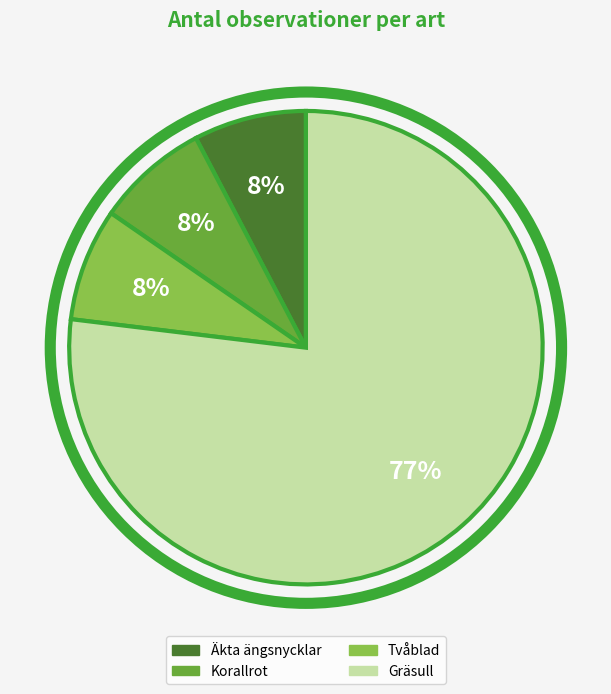

True or false: Gräsull accounts for 69% of the total.

False